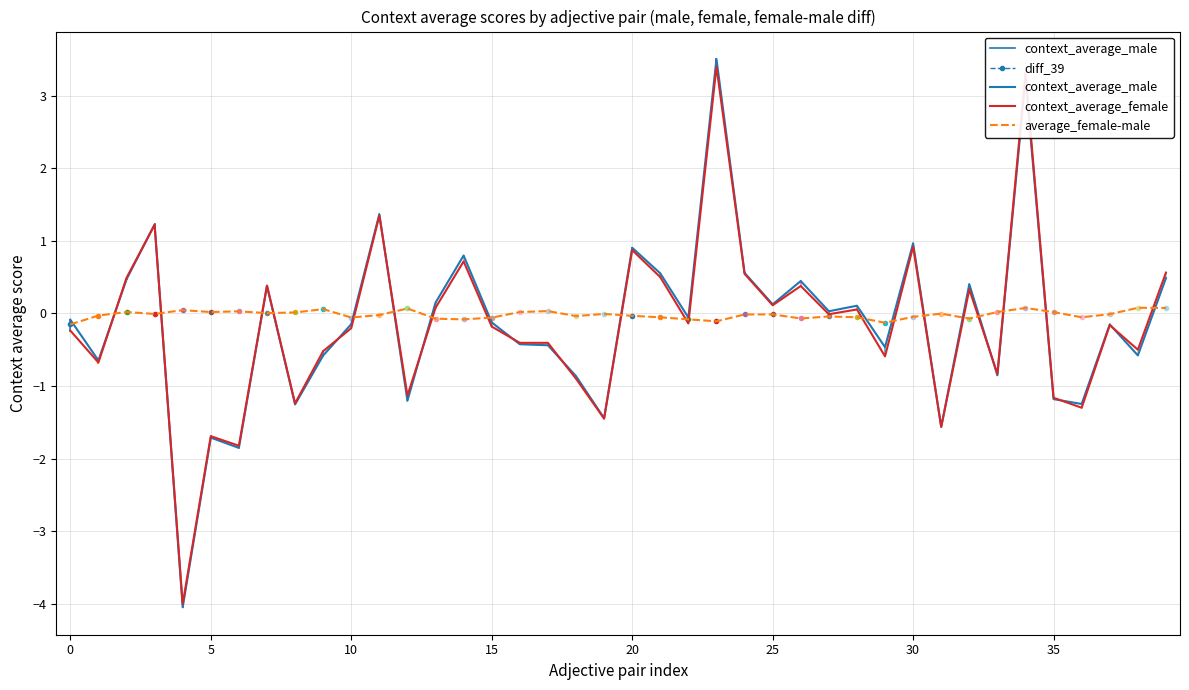

How many values in average_female-male are above zero?

15